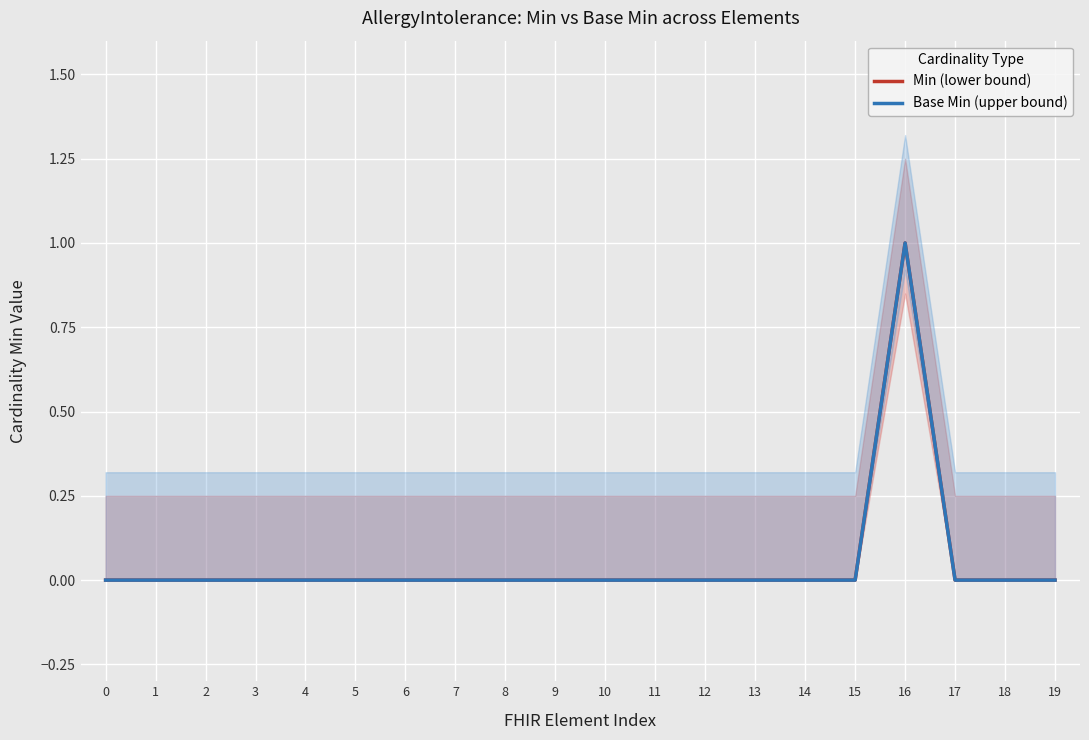

Count the number of categories in the chart.

20